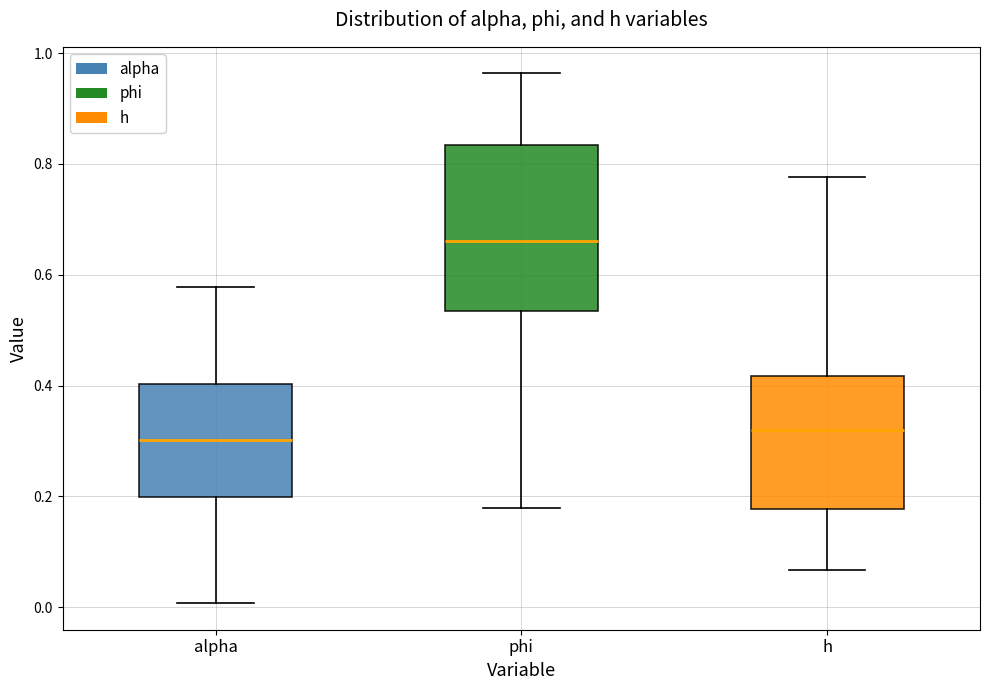

Comparing the boxes themselves (not the whiskers), which one is the tallest?

phi